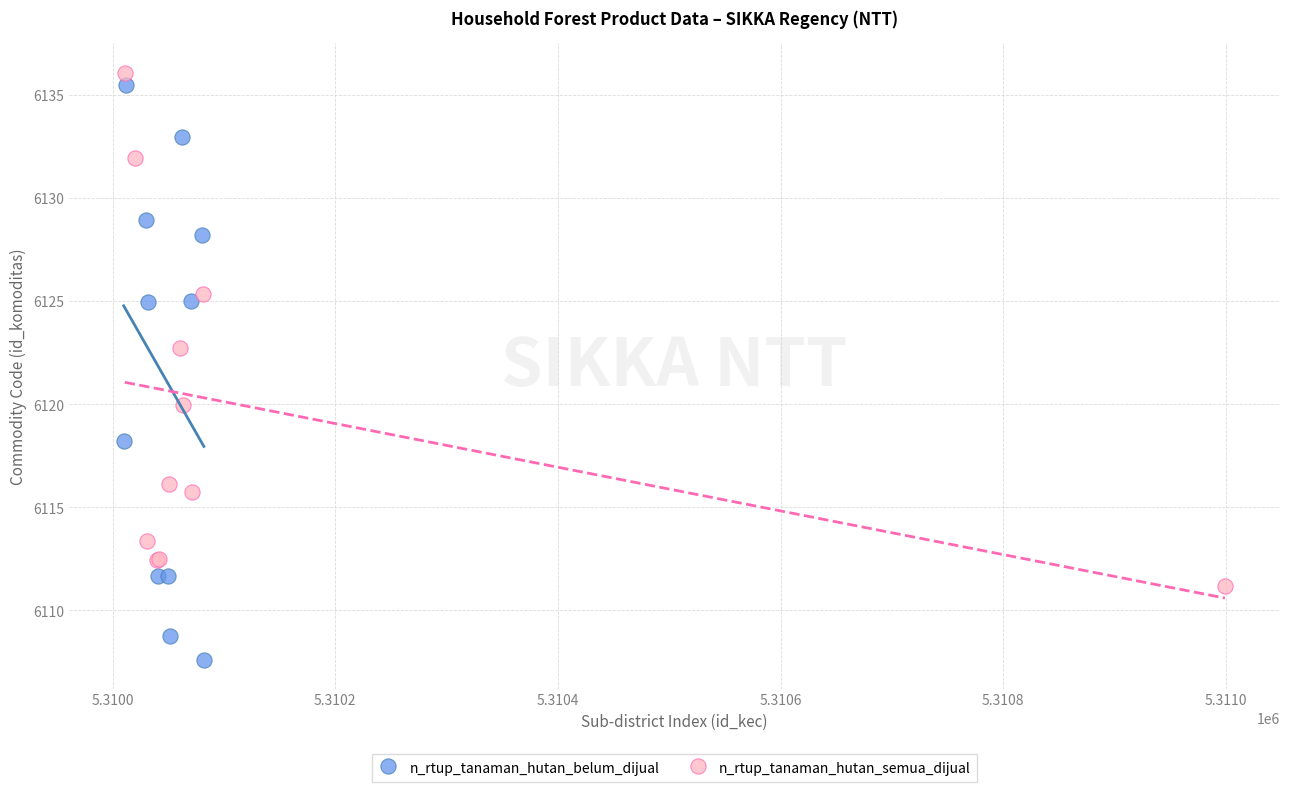

Which series has the widest spread of Y values?

n_rtup_tanaman_hutan_belum_dijual